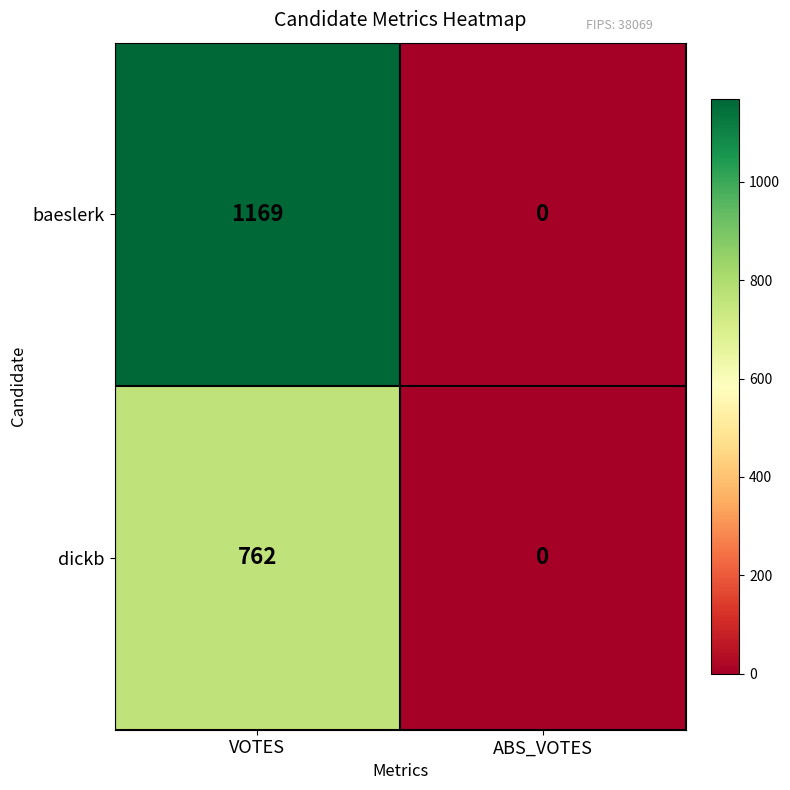

True or false: baeslerk has a value of 1169 at VOTES.

True